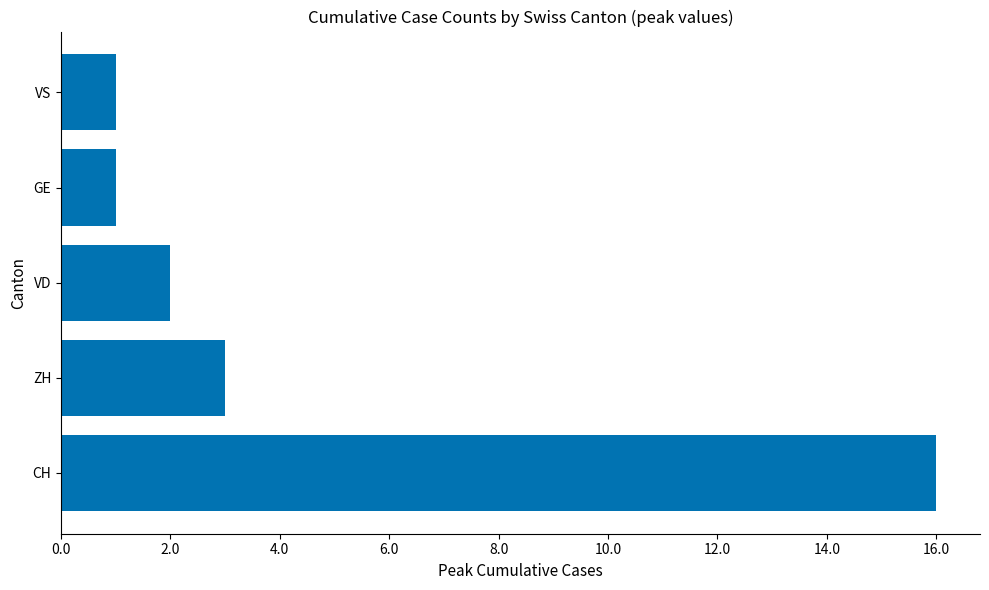

What is the difference between the maximum and second lowest values?

15